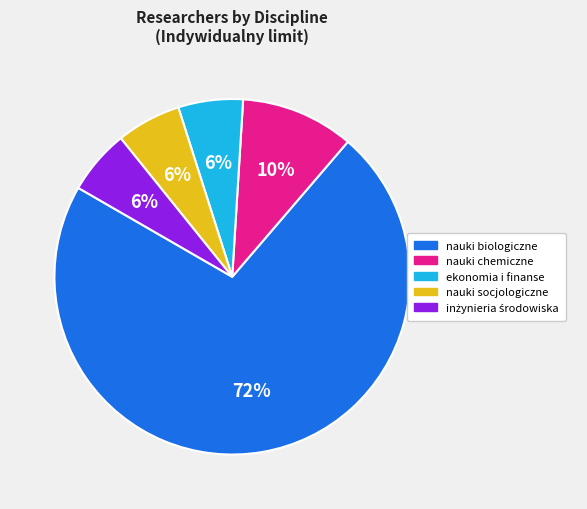

Combined, do nauki biologiczne and nauki chemiczne account for over 50%?

Yes